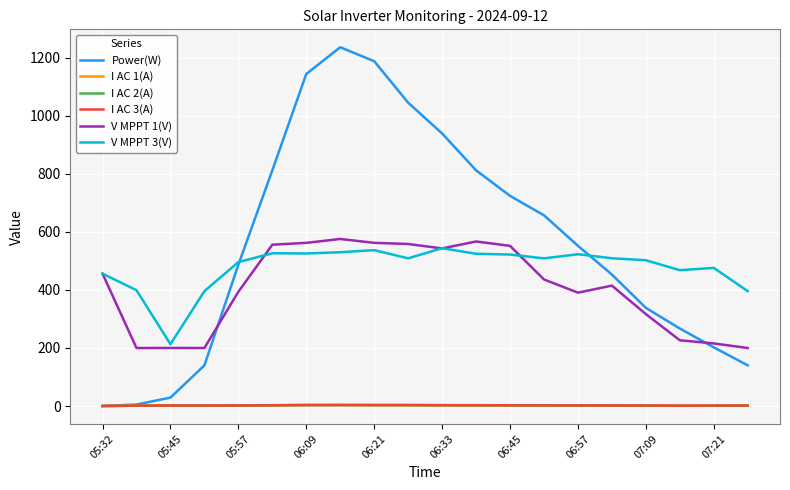

Which series has the largest total across all categories?

Power(W)